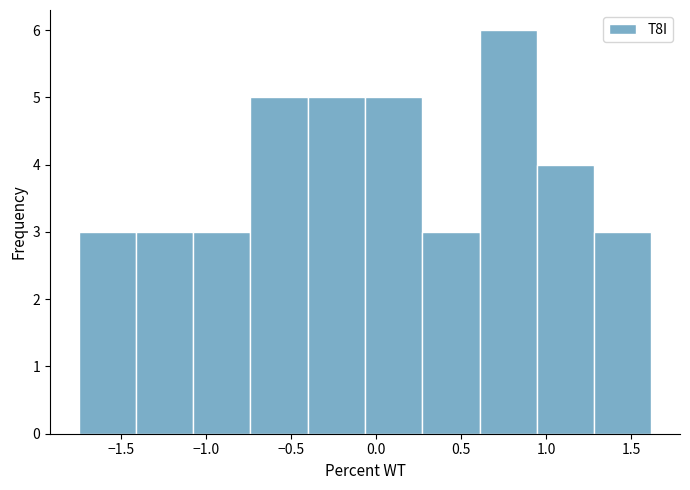

Which range on the x-axis has the tallest bar?

0.60 to 0.95